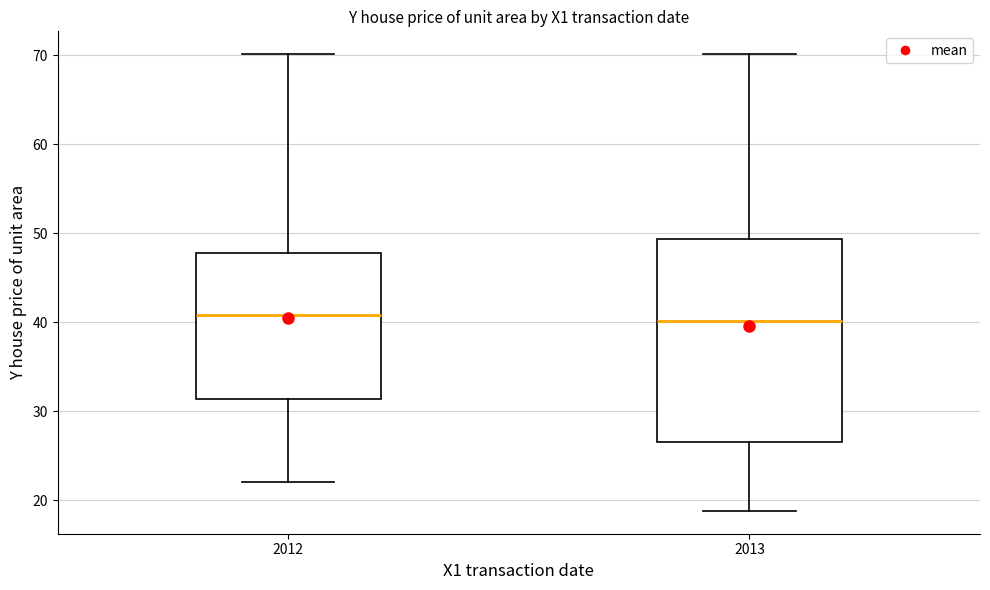

Where does the median line of the box at x = 2013 sit on the y-axis? The values are not printed on the chart, so give them approximately, as read against the axis.

40